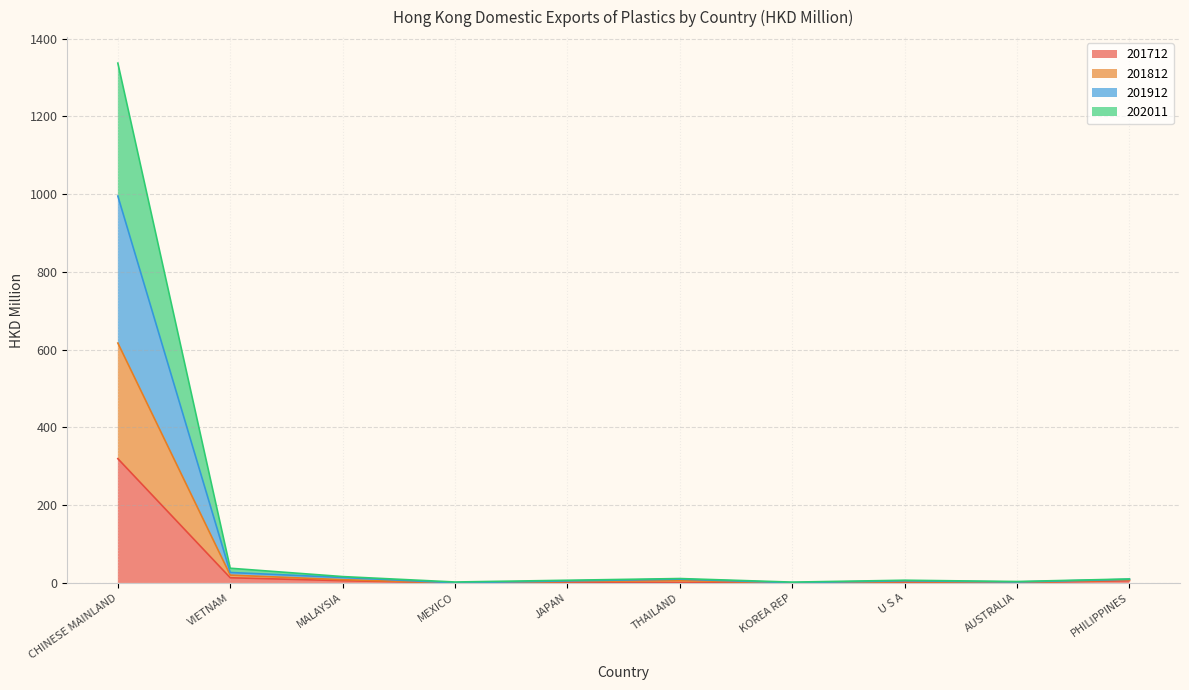

At which category is the sum across all series the highest?

CHINESE MAINLAND